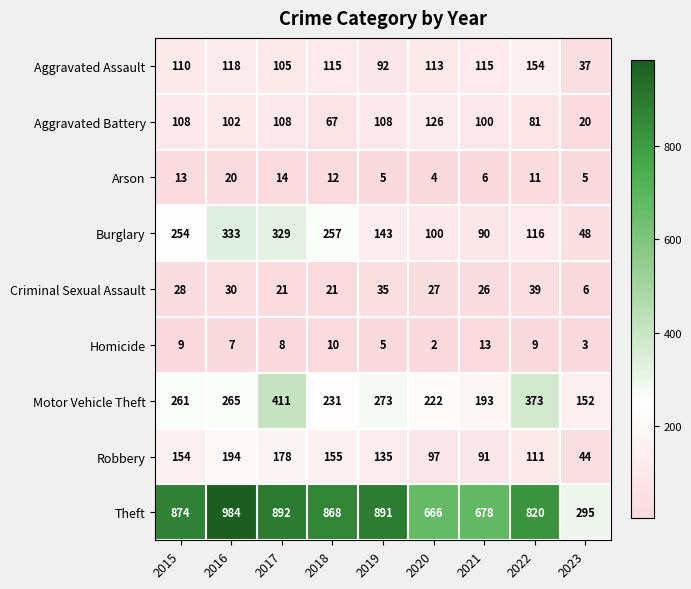

What is the spread (max minus min) of values at 2021?

672